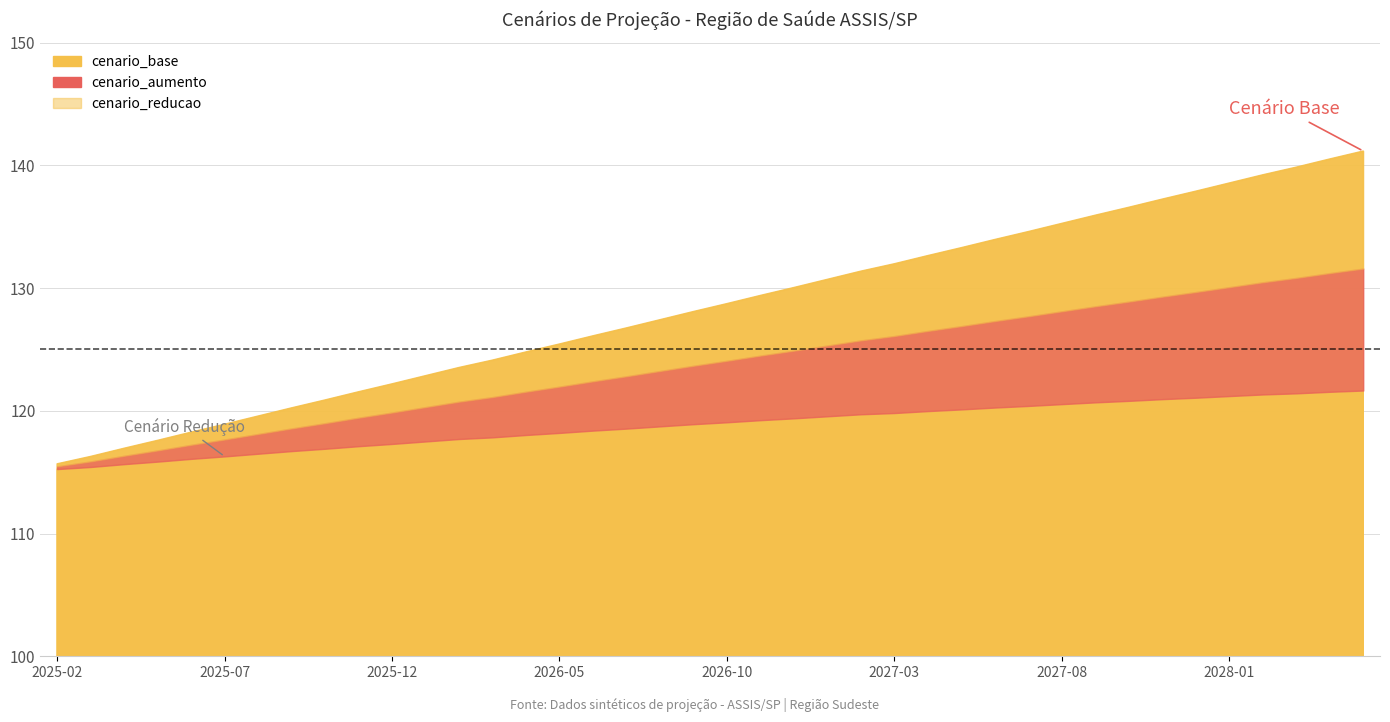

True or false: cenario_aumento and cenario_base cross at least once.

False